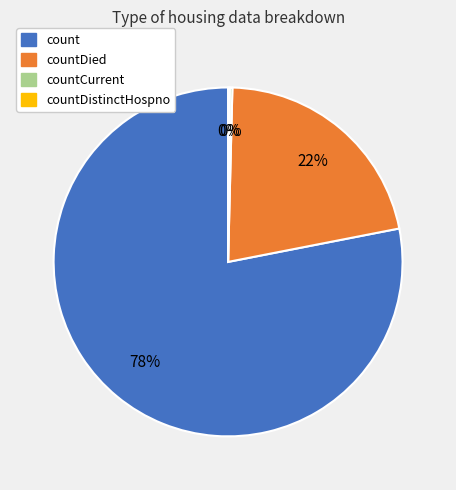

Which slice is the largest?

count